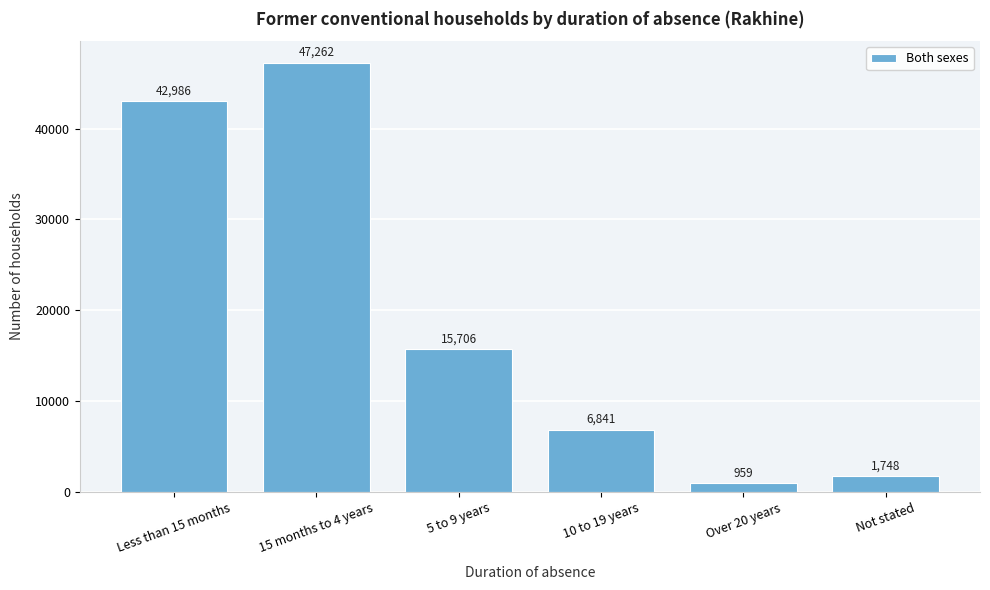

Reading left to right, extract all data points from this chart.

Less than 15 months=42986	15 months to 4 years=47262	5 to 9 years=15706	10 to 19 years=6841	Over 20 years=959	Not stated=1748